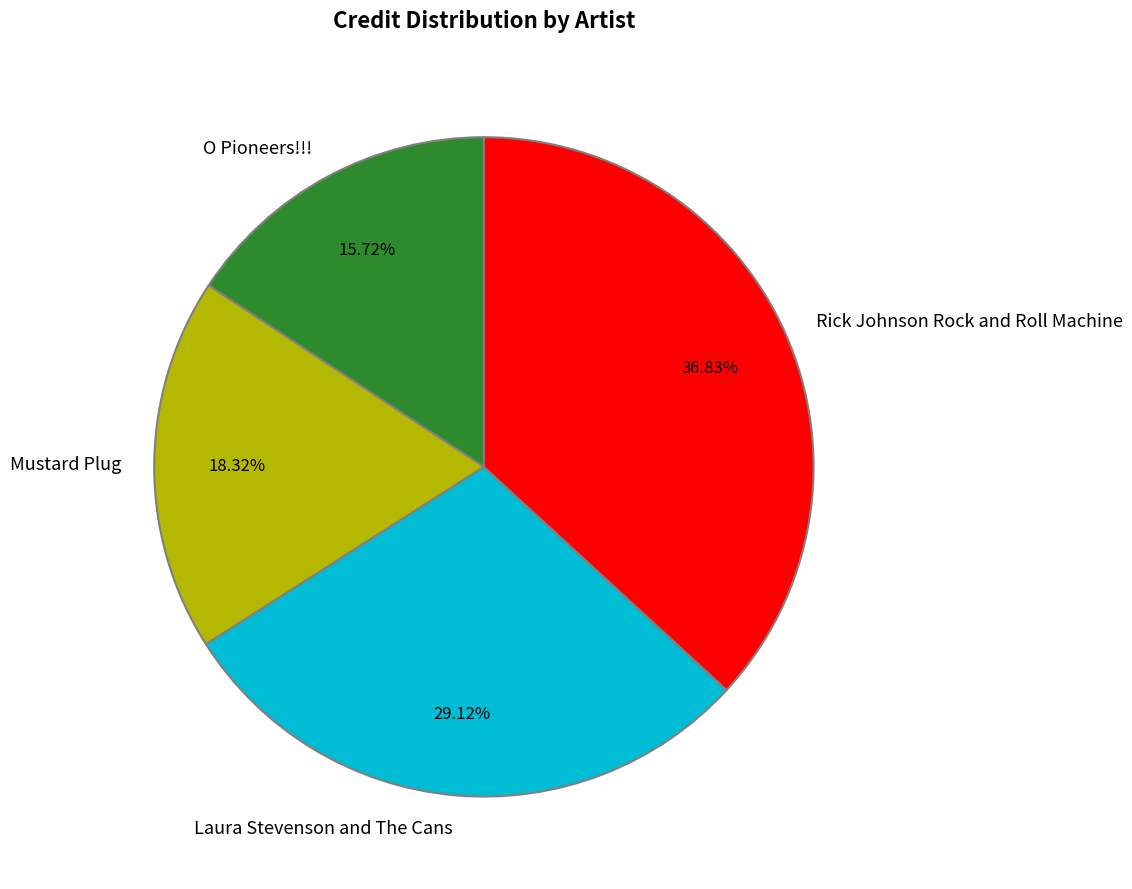

Rank the categories by value from lowest to highest.

O Pioneers!!!, Mustard Plug, Laura Stevenson and The Cans, Rick Johnson Rock and Roll Machine